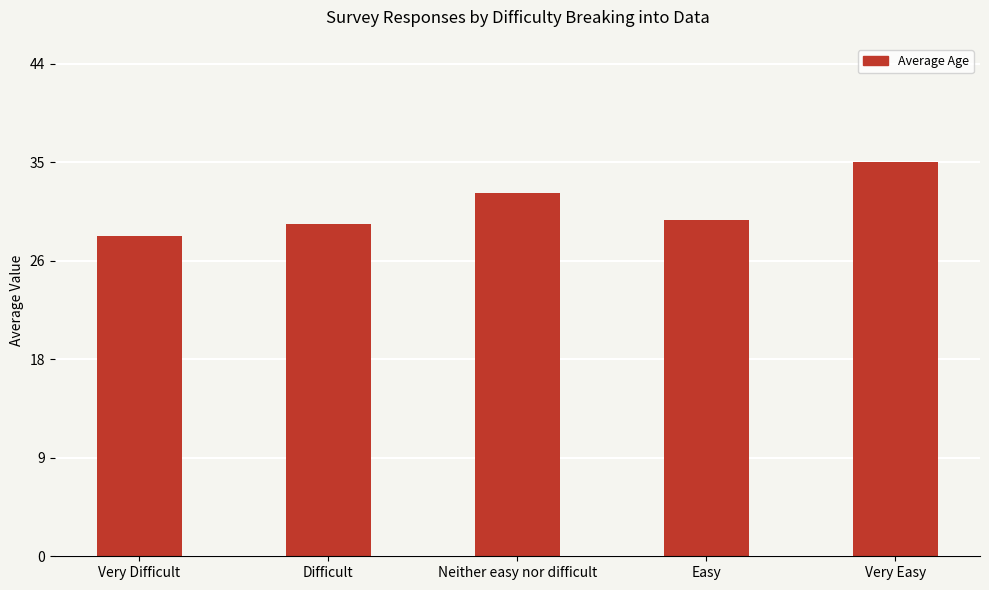

List the labels in order of value, smallest first.

Very Difficult, Difficult, Easy, Neither easy nor difficult, Very Easy